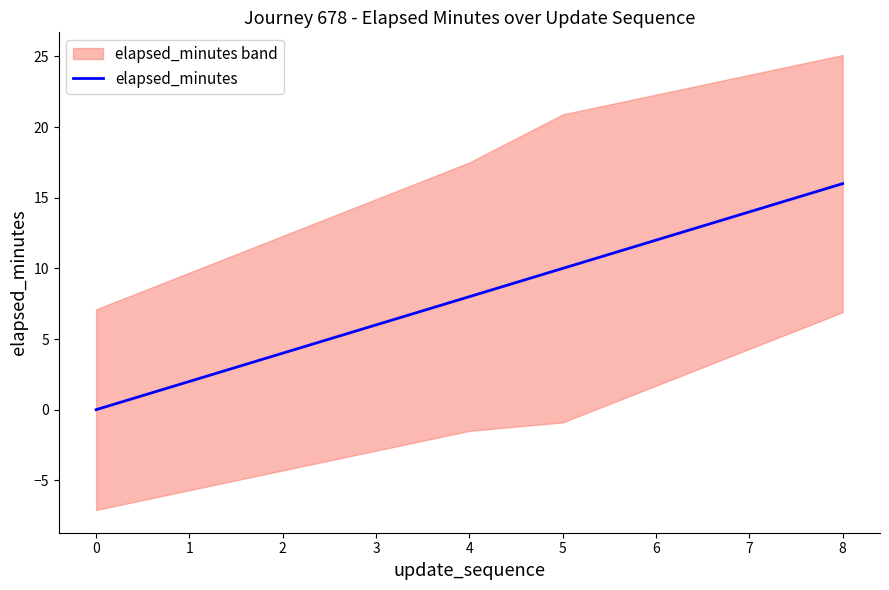

Rank the categories by elapsed_minutes value from lowest to highest.

0, 1, 2, 3, 4, 5, 6, 7, 8